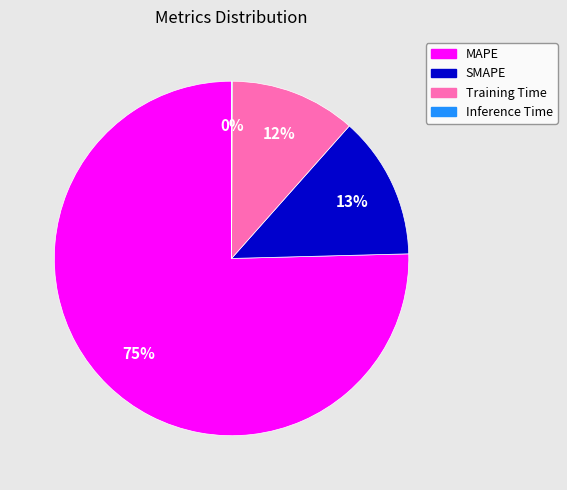

The Training Time slice represents 2% of the pie. True or false?

False